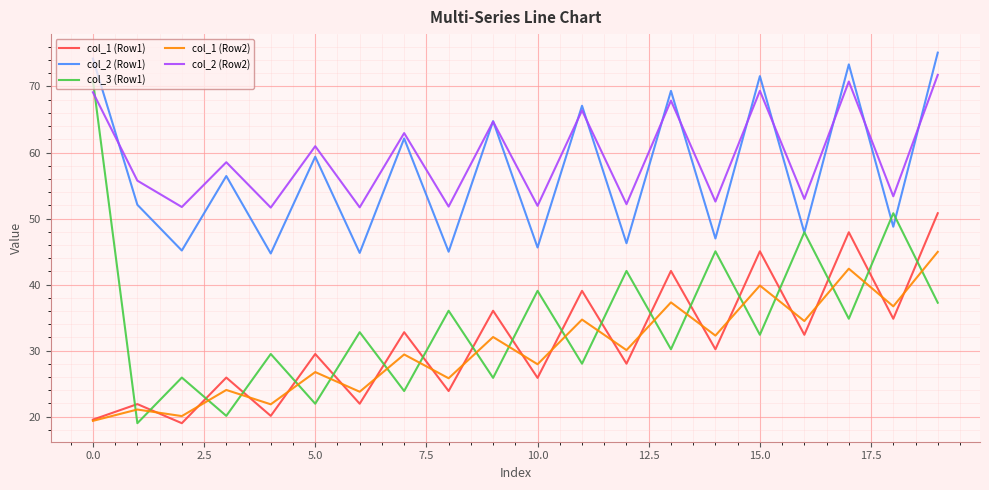

True or false: col_3 (Row1) and col_1 (Row2) cross at least once.

True